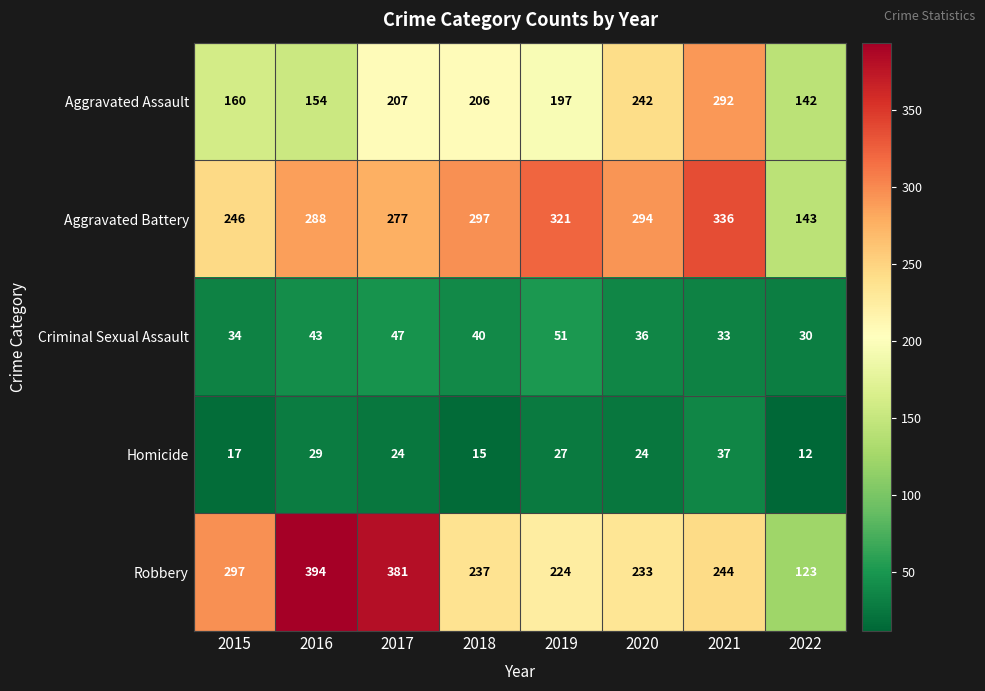

At which category is the sum across all series the highest?

2021